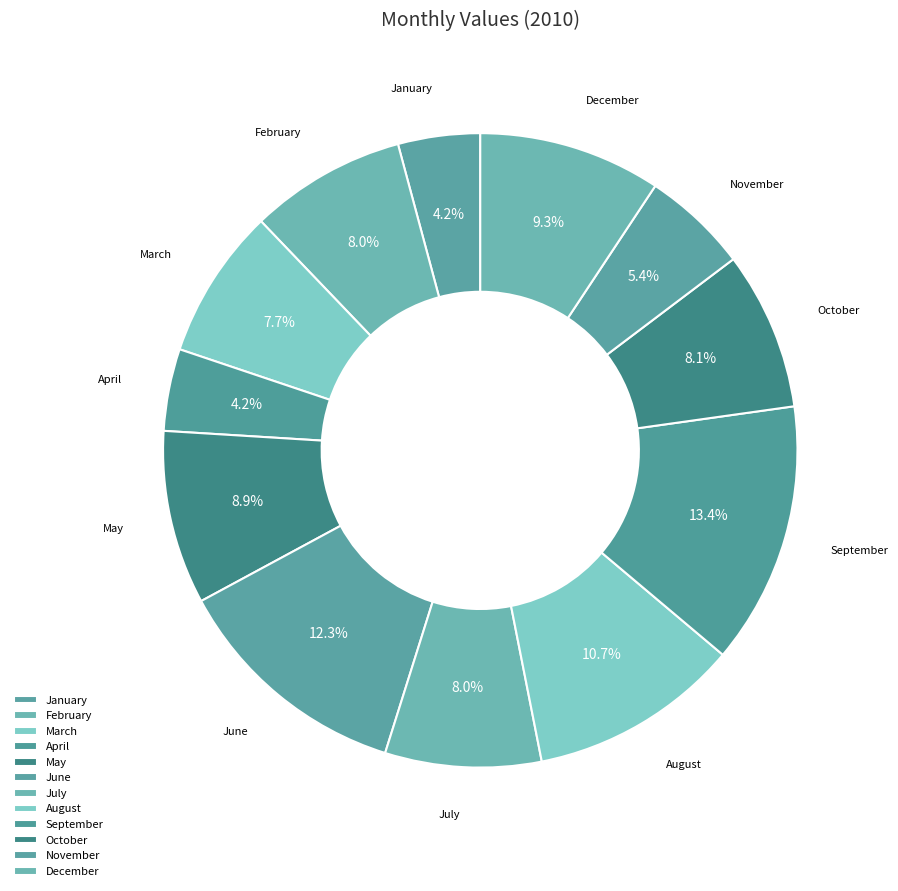

What percentage is the December slice, to the nearest percent?

9%